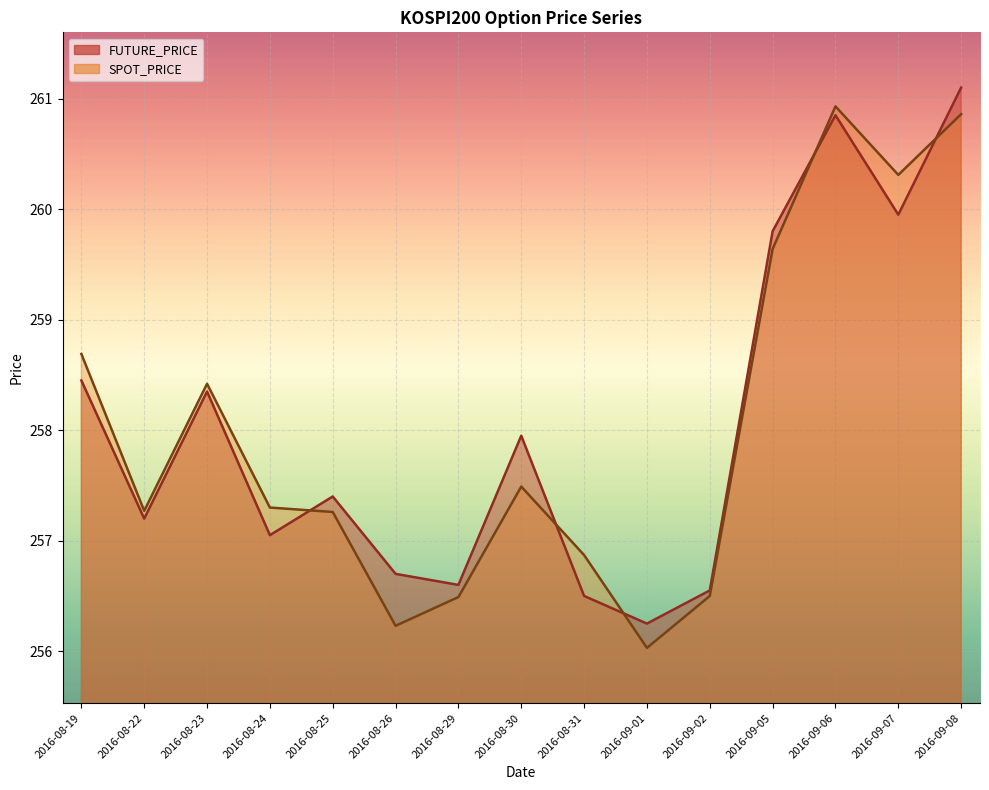

Is the value of FUTURE_PRICE at 2016-08-23 greater than the value of SPOT_PRICE at 2016-09-08?

No